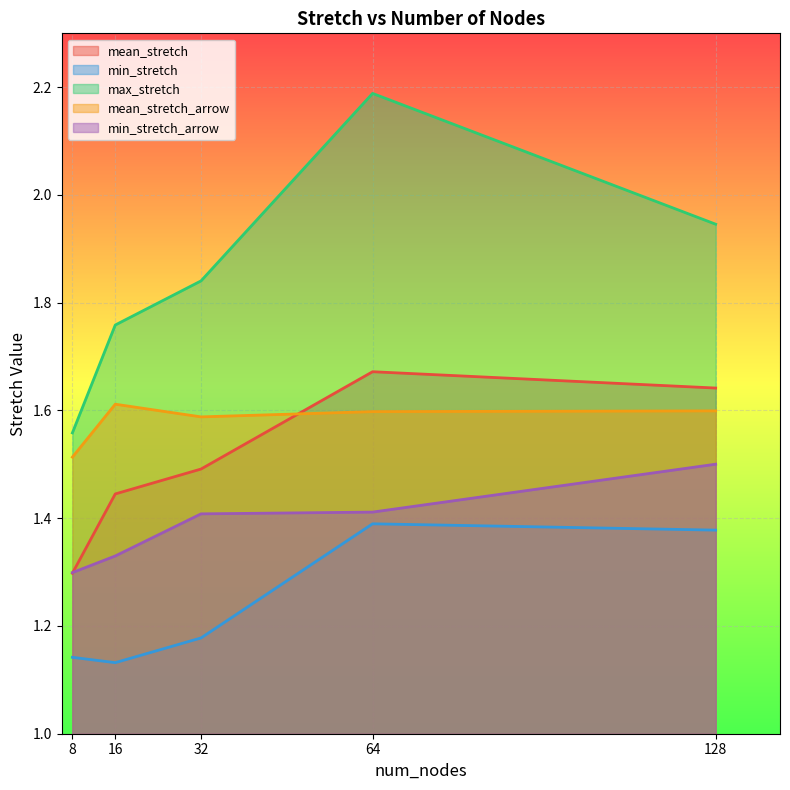

What are all the series names shown in the legend?

mean_stretch, min_stretch, max_stretch, mean_stretch_arrow, min_stretch_arrow